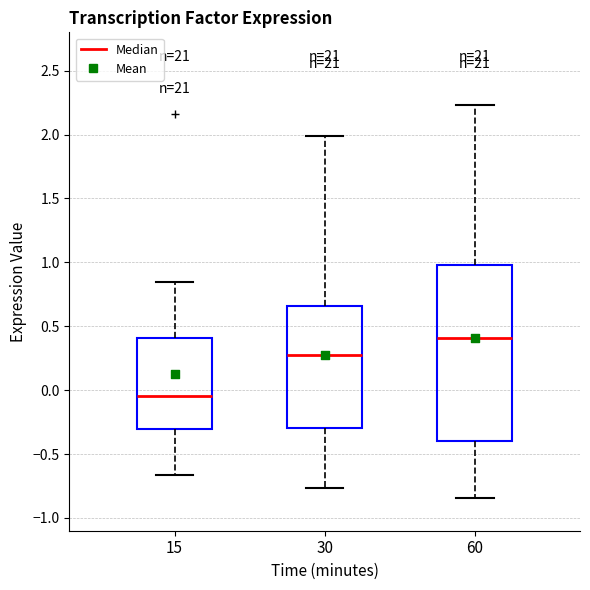

Comparing the boxes themselves (not the whiskers), which one is the tallest?

60